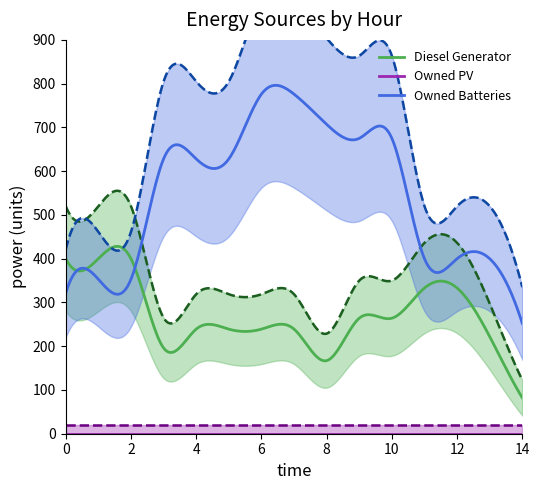

Is the value of Diesel Generator at 11 greater than the value of Owned Batteries at 14?

Yes